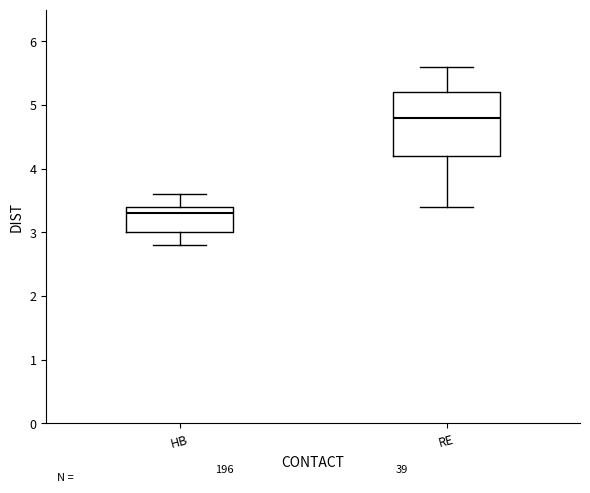

Which box's median line is the lowest?

HB